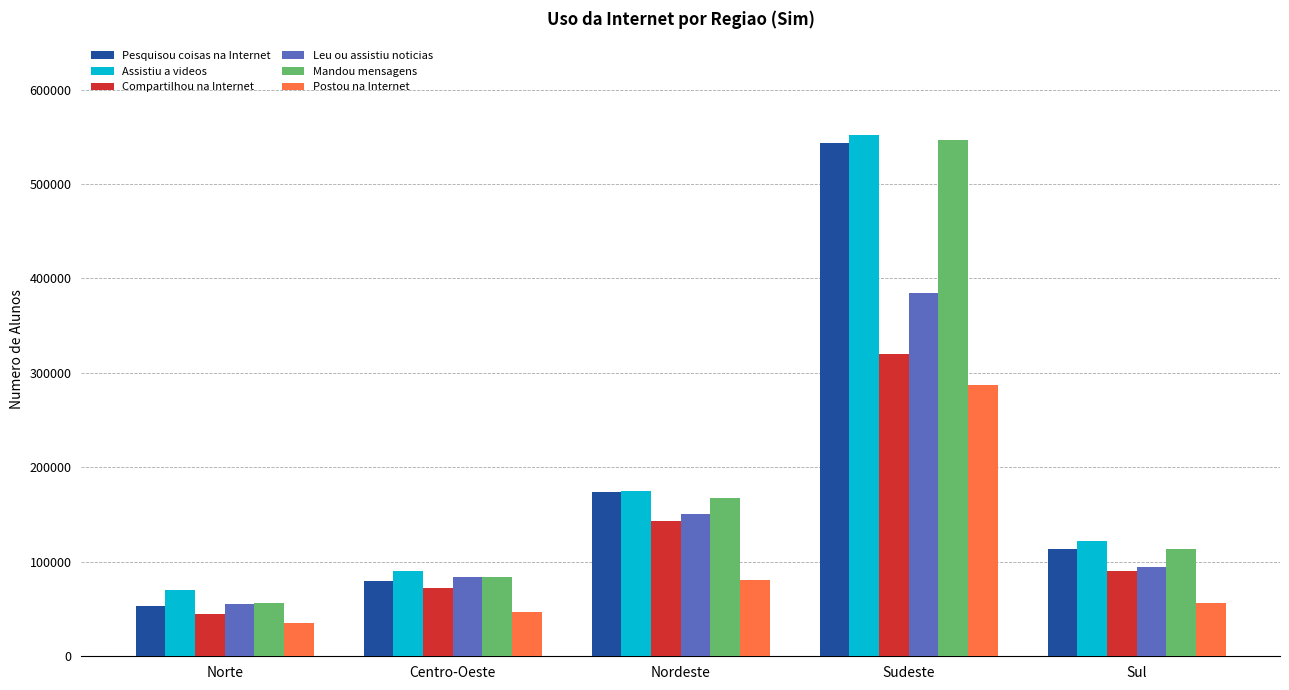

What is the sum of the Compartilhou na Internet values at Sul and Nordeste?

233498.7